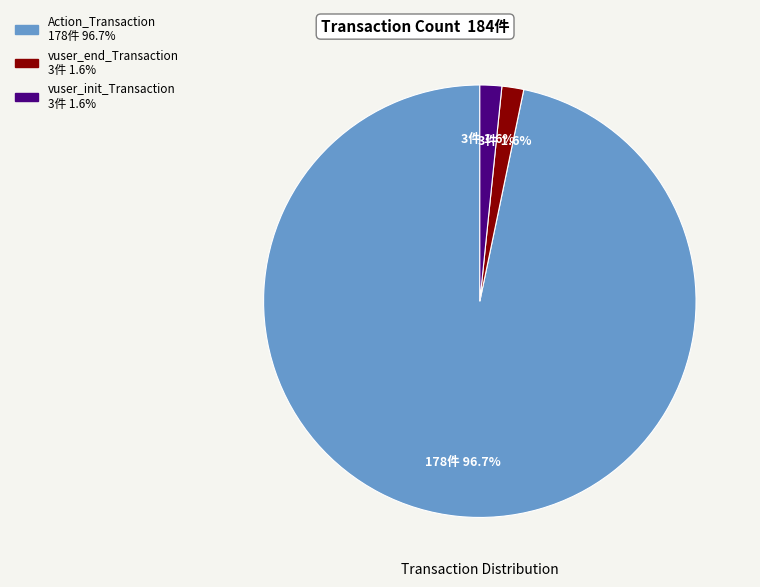

To the nearest percent, what percentage of the pie is Action_Transaction?

97%